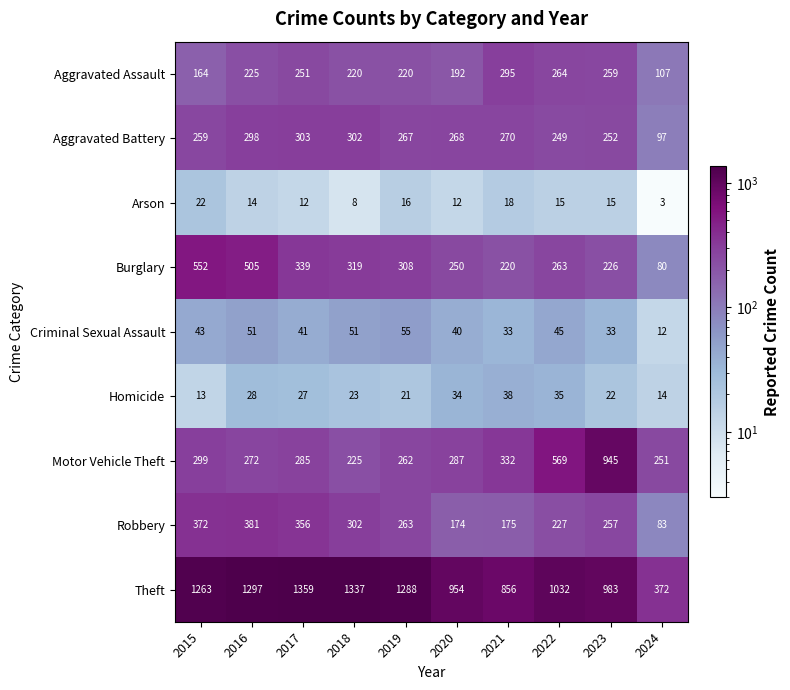

How many data points in Arson are less than 15?

5